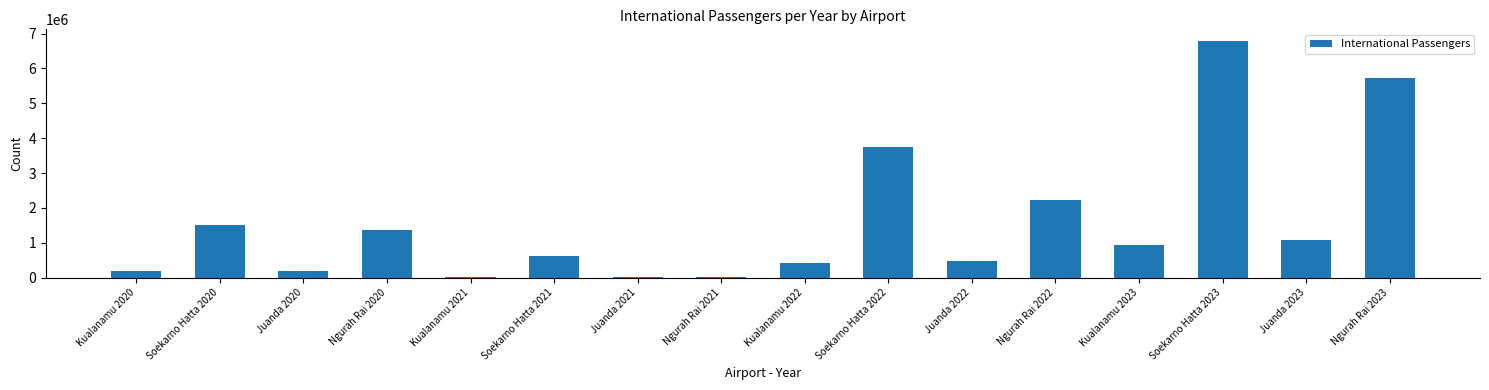

Is it true that the value at Ngurah Rai 2020 is 2305343?

False